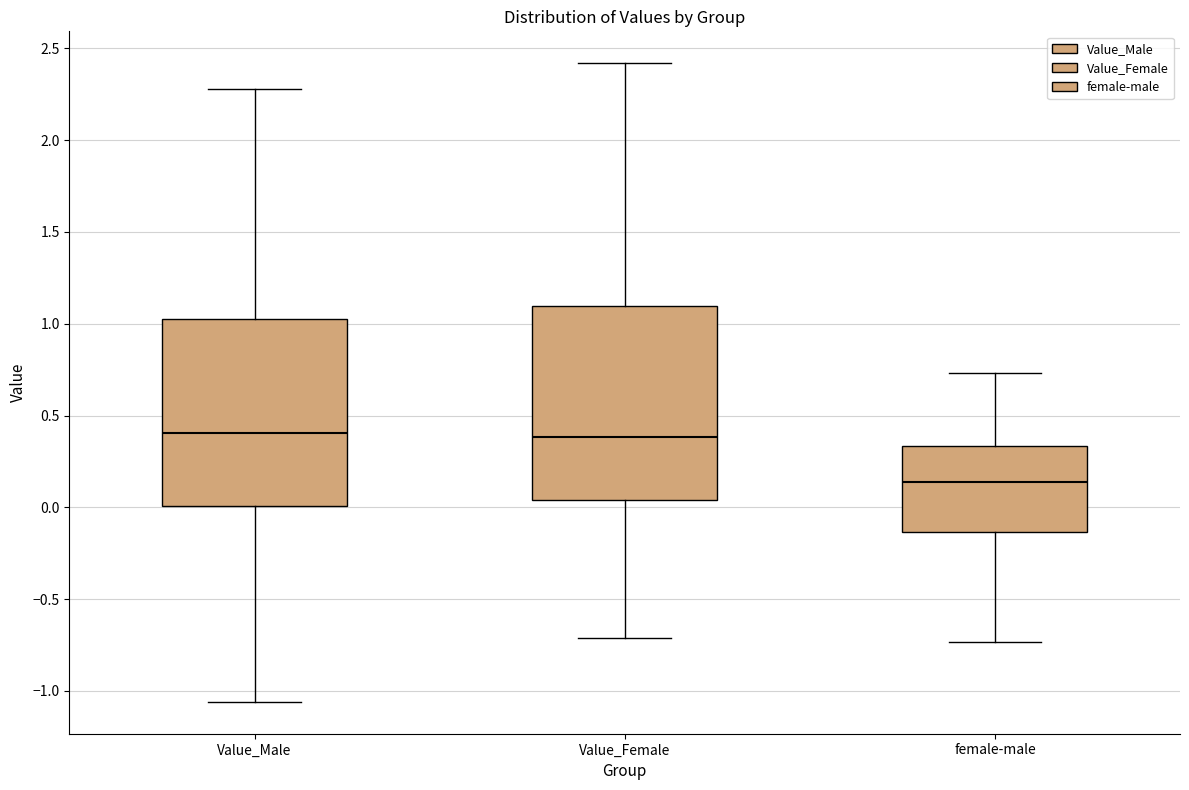

Reading left to right, transcribe this box plot: for each box, give where its median line is, the range the box spans, and where its two whiskers end, as read against the y-axis. The values are not printed on the chart, so give them approximately, as read against the axis.

Value_Male: median 0.40, box 0.00 to 1.05, whiskers -1.05 to 2.30
Value_Female: median 0.40, box 0.05 to 1.10, whiskers -0.70 to 2.40
female-male: median 0.15, box -0.15 to 0.35, whiskers -0.75 to 0.75